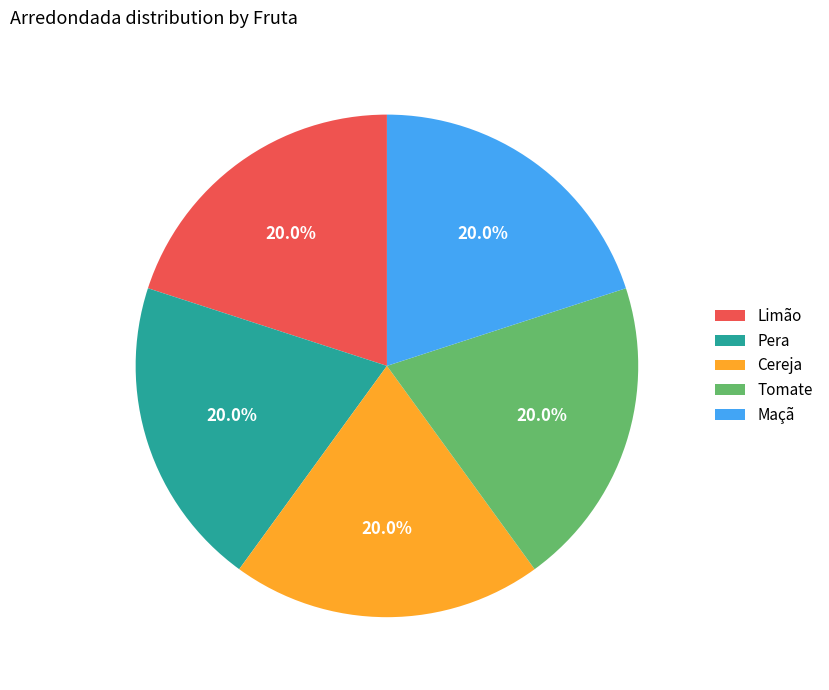

Does Tomate account for over 50% of the chart?

No